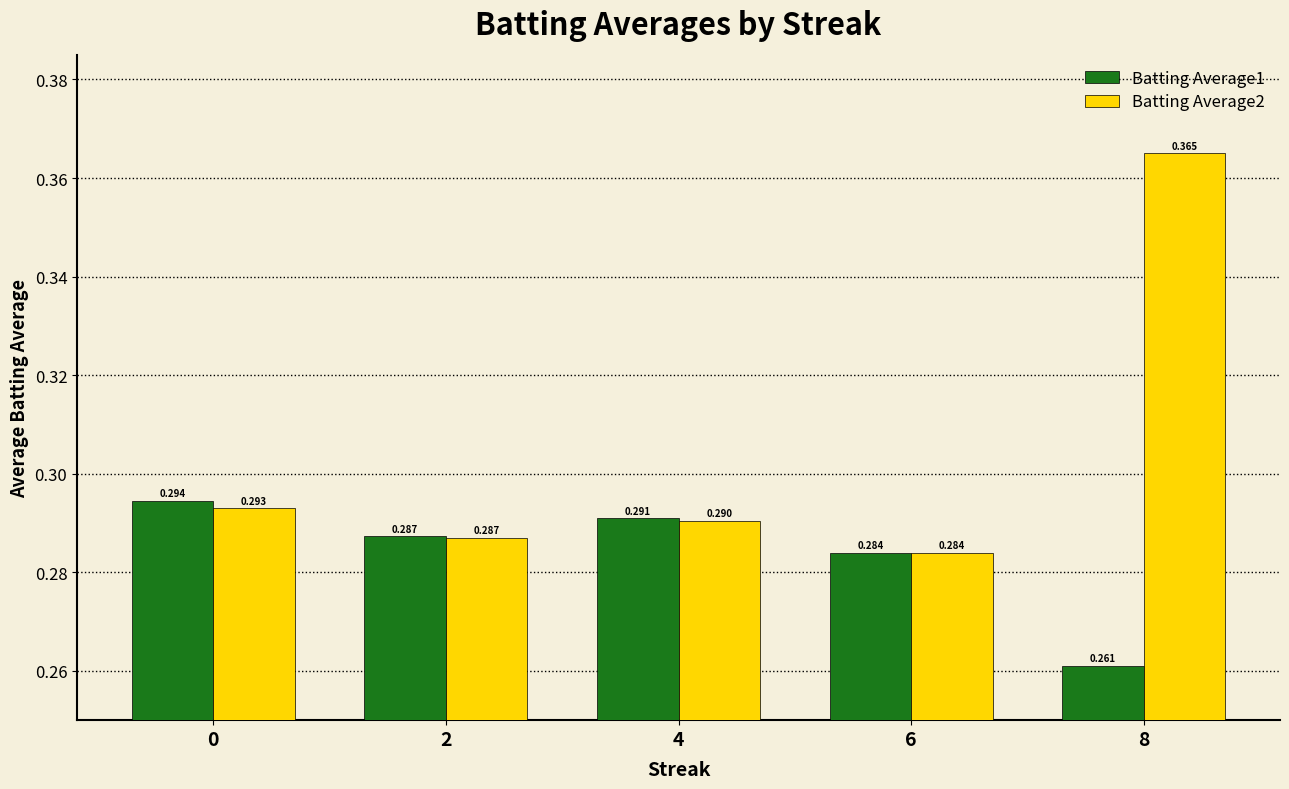

Count the Batting Average1 values in the range 0 to 1.

5